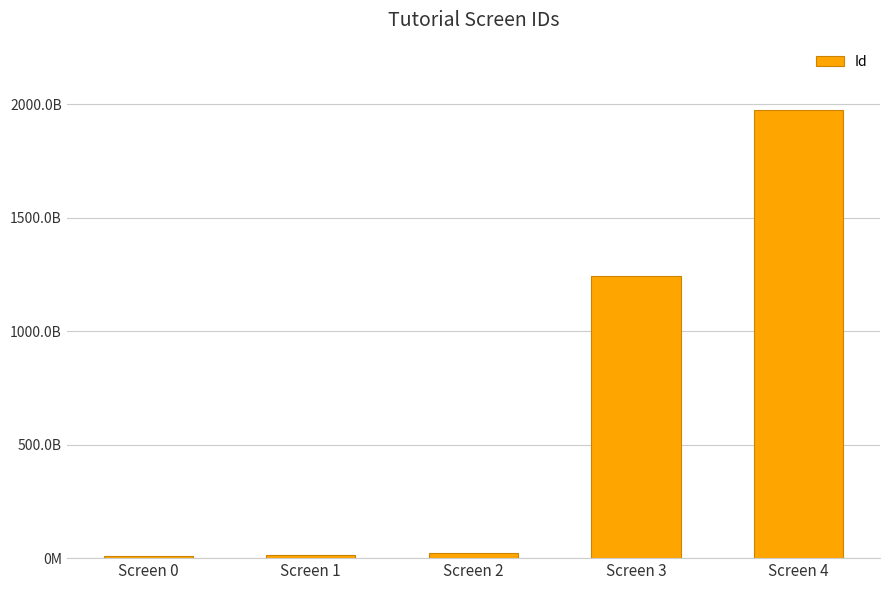

What is the change in value from Screen 1 to Screen 2?

+7746879488